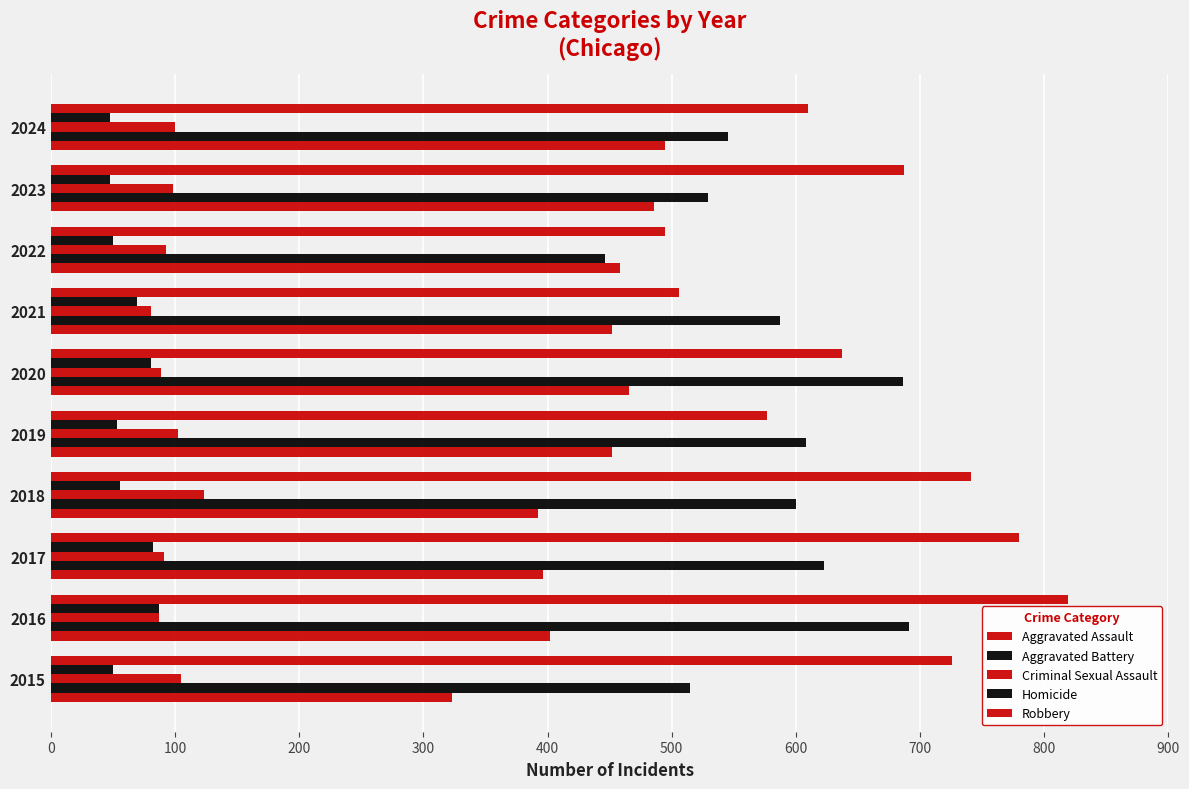

What is the highest value of the Homicide series?

87